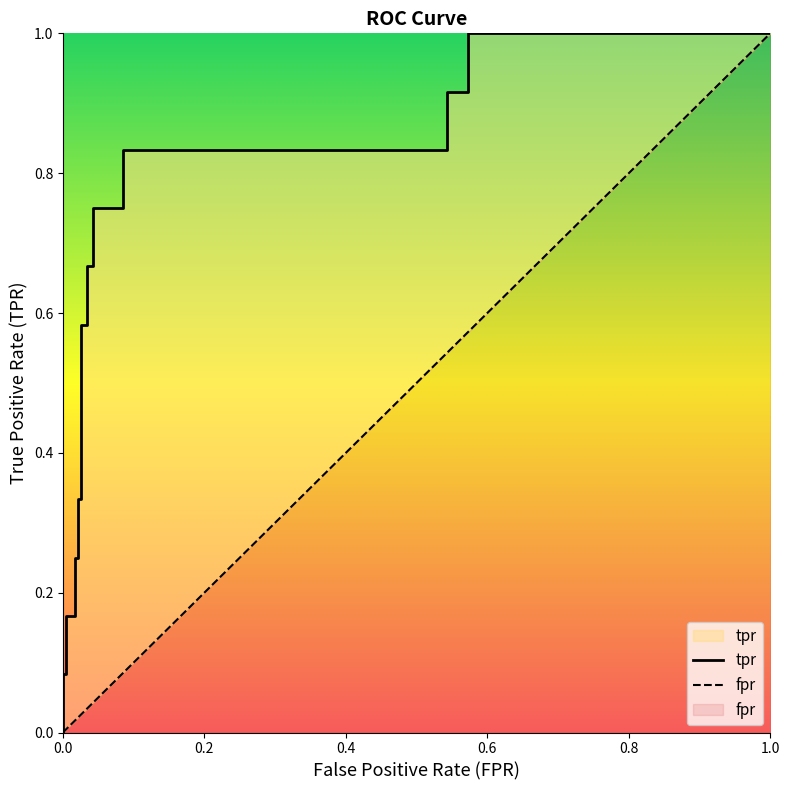

Does the chart display data point markers on the line(s)?

No